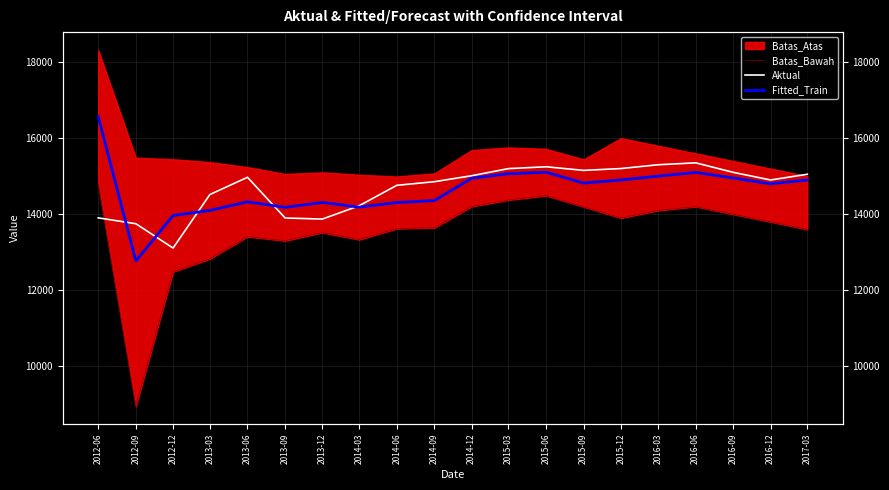

What is the difference between the second highest and minimum values in the Aktual series?

2189.2